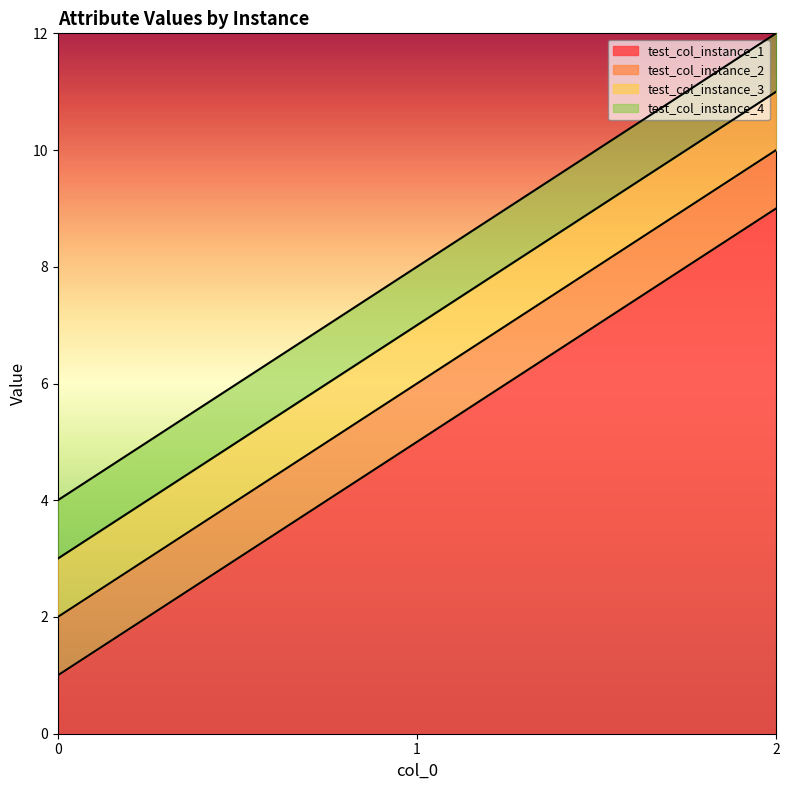

What is the value of the test_col_instance_3 point at the 3rd from the left?

11